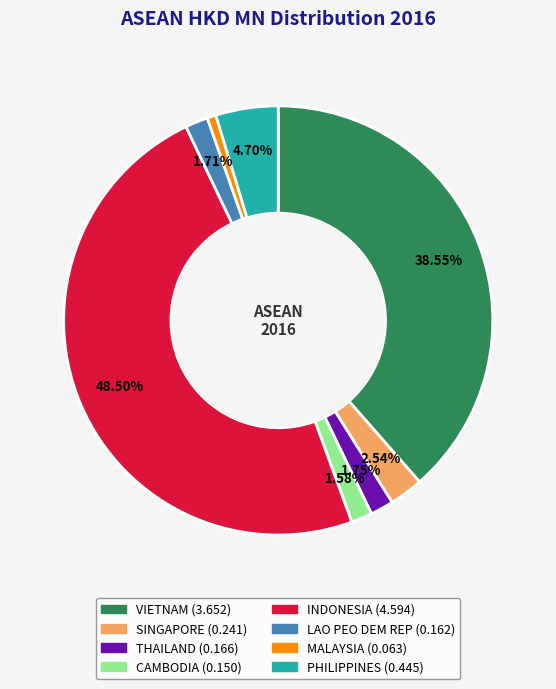

Count the number of slices in the pie.

8